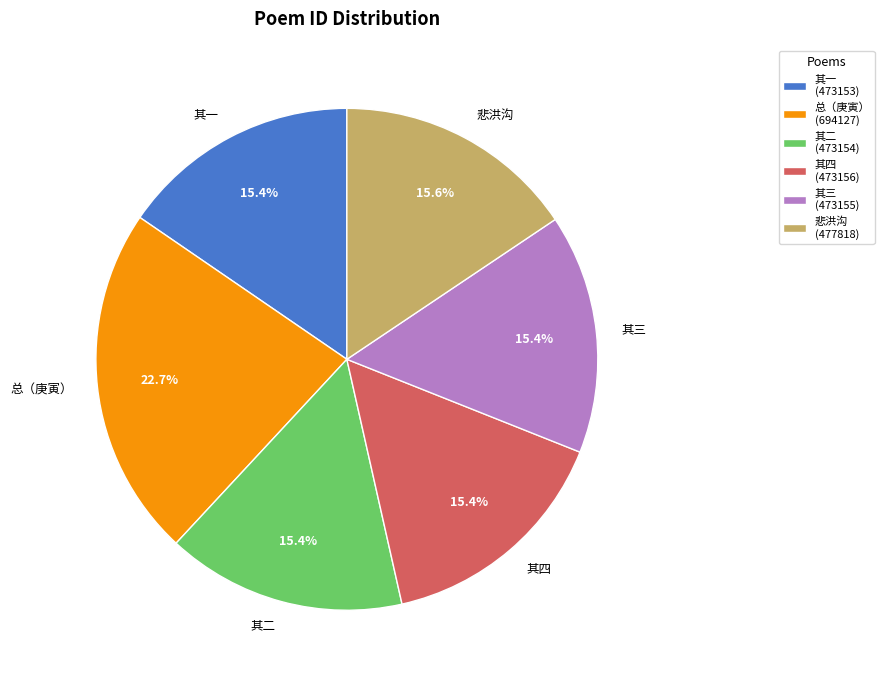

Which slice is the largest?

总（庚寅）